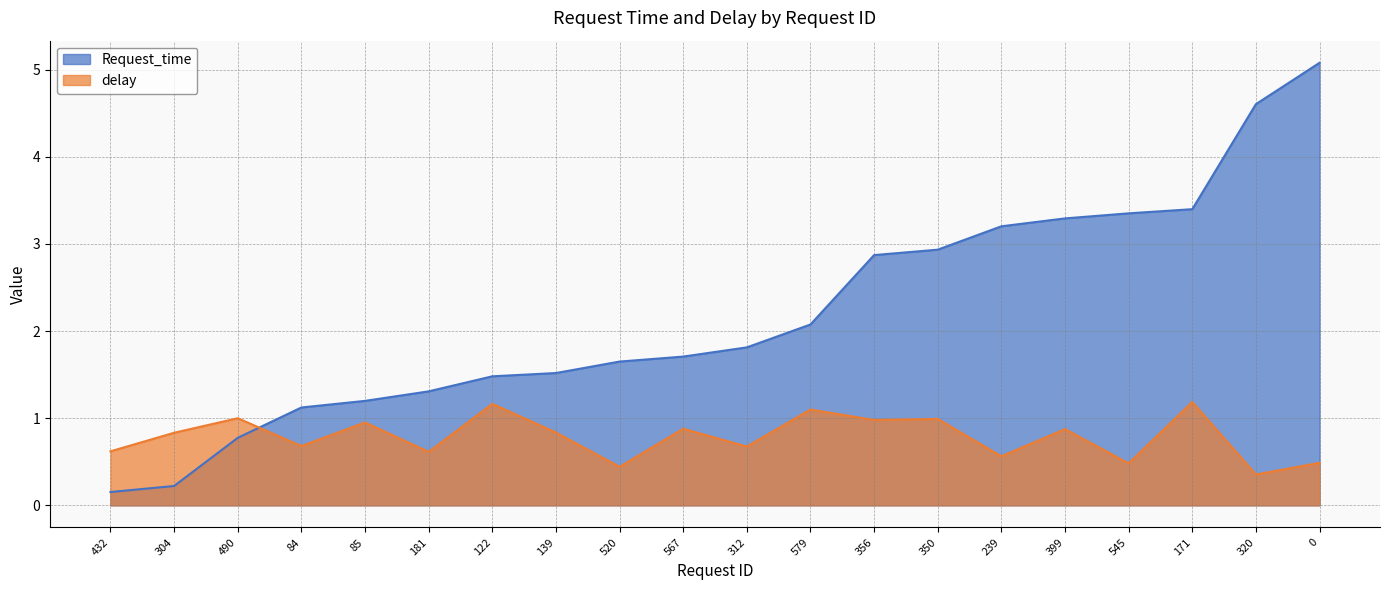

True or false: Request_time and delay intersect in this chart.

True